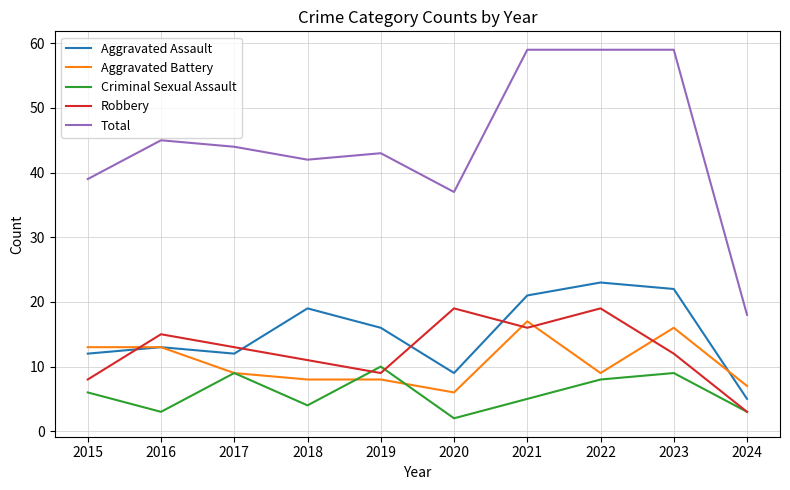

Which series has the widest spread of values?

Total